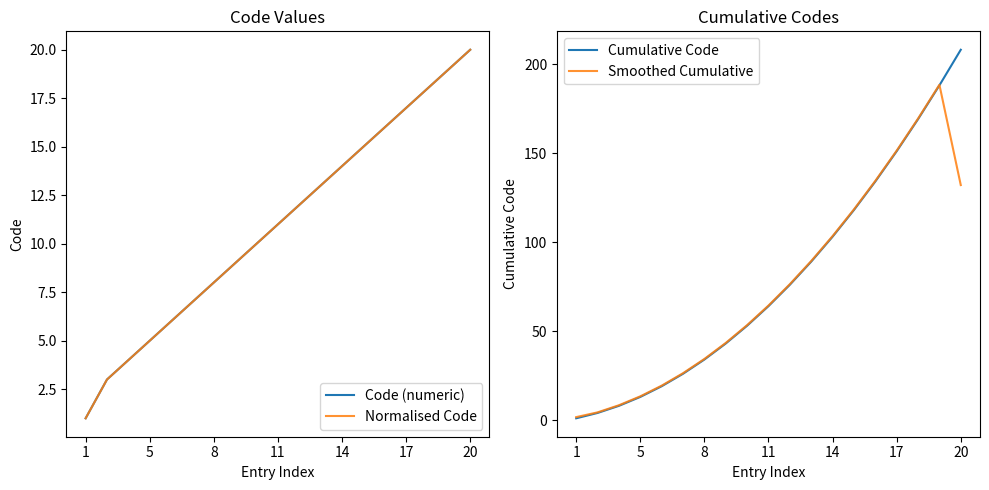

The Smoothed Cumulative series shows 112.8 at 11. True or false?

False